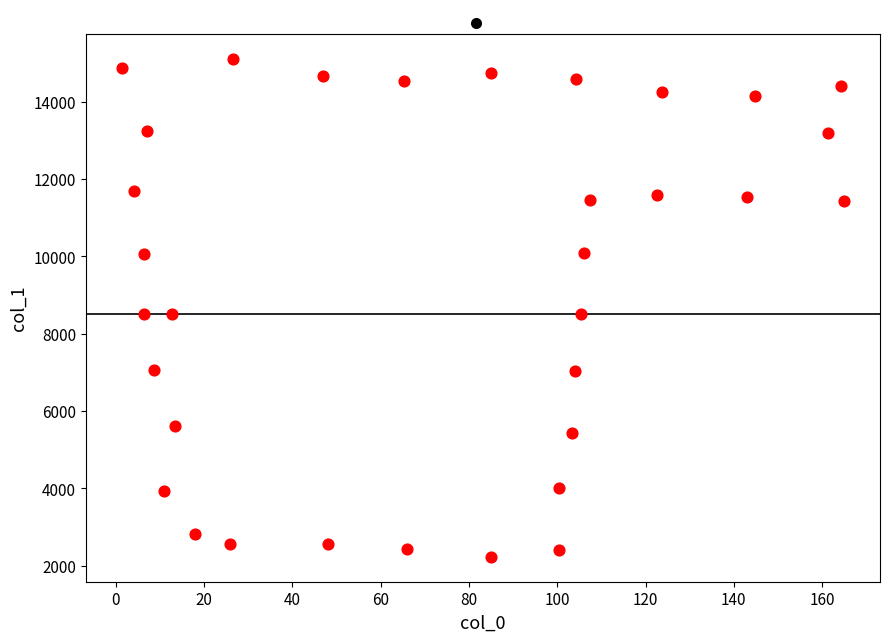

What is the range of X values (max minus min)?

163.6